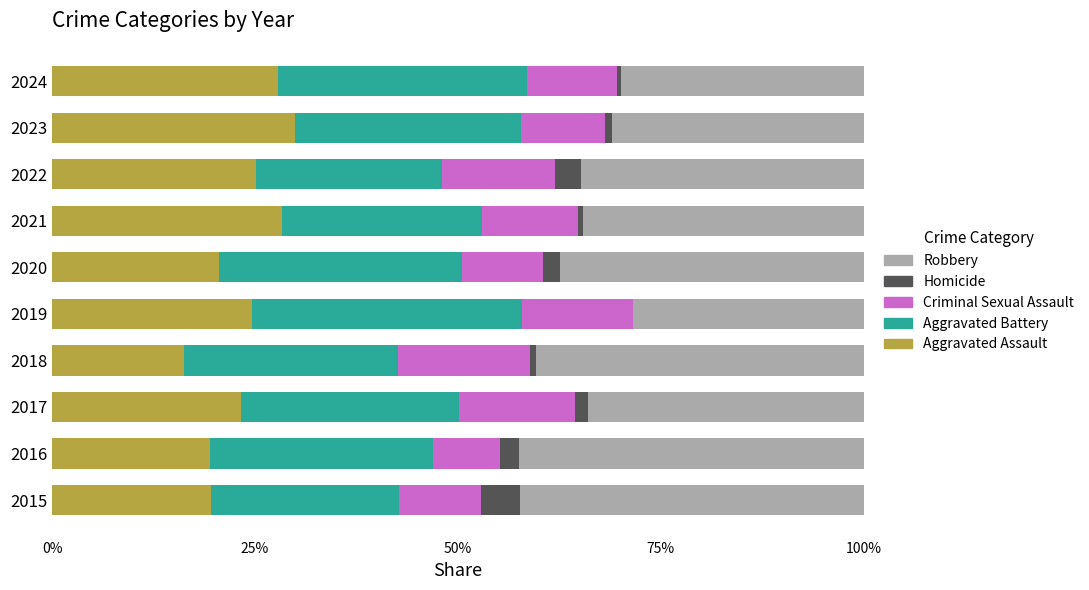

What is the maximum value for Aggravated Assault?

30.0